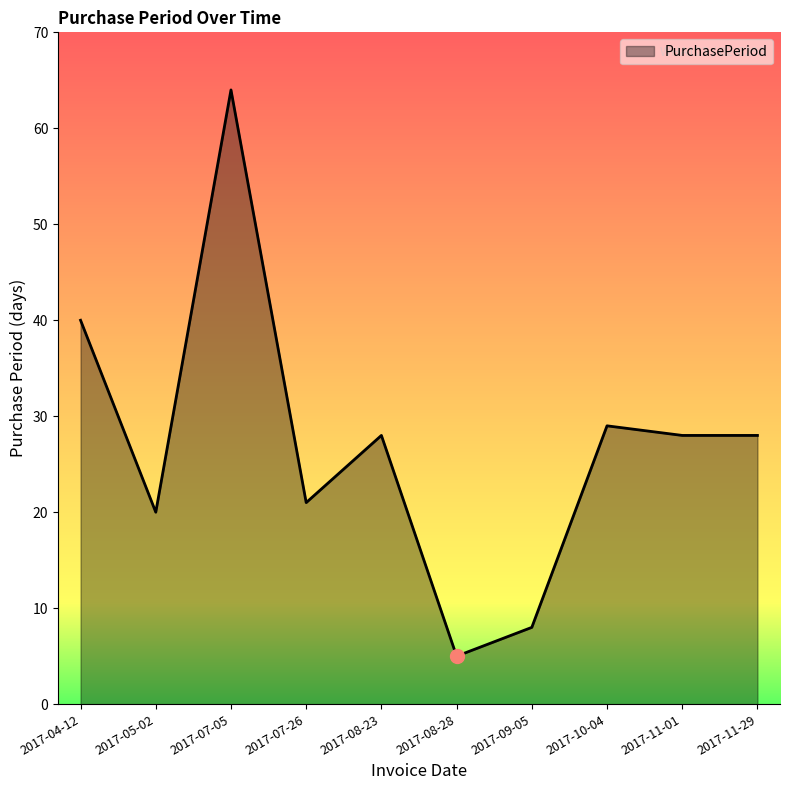

What is the average value?

27